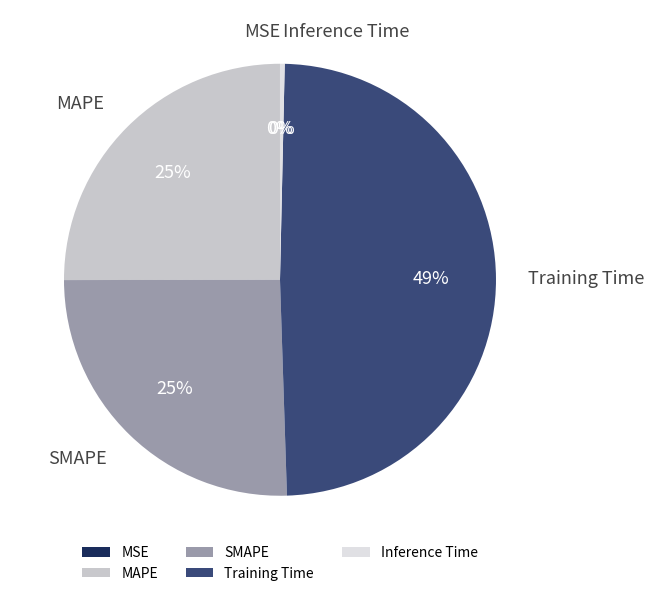

Is there any slice that represents more than half of the pie?

No